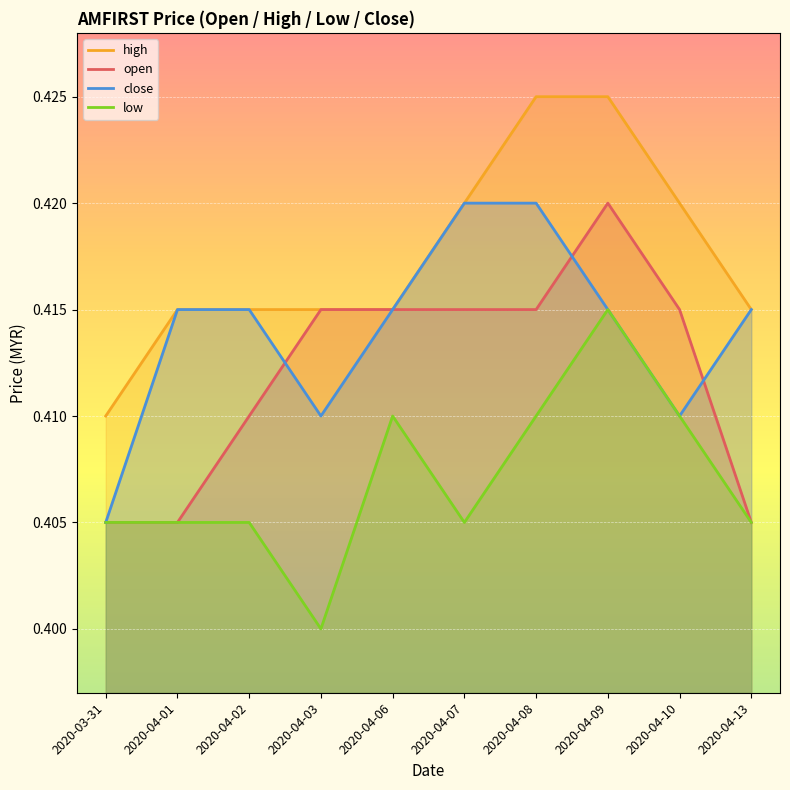

How many data points does each series have?

10